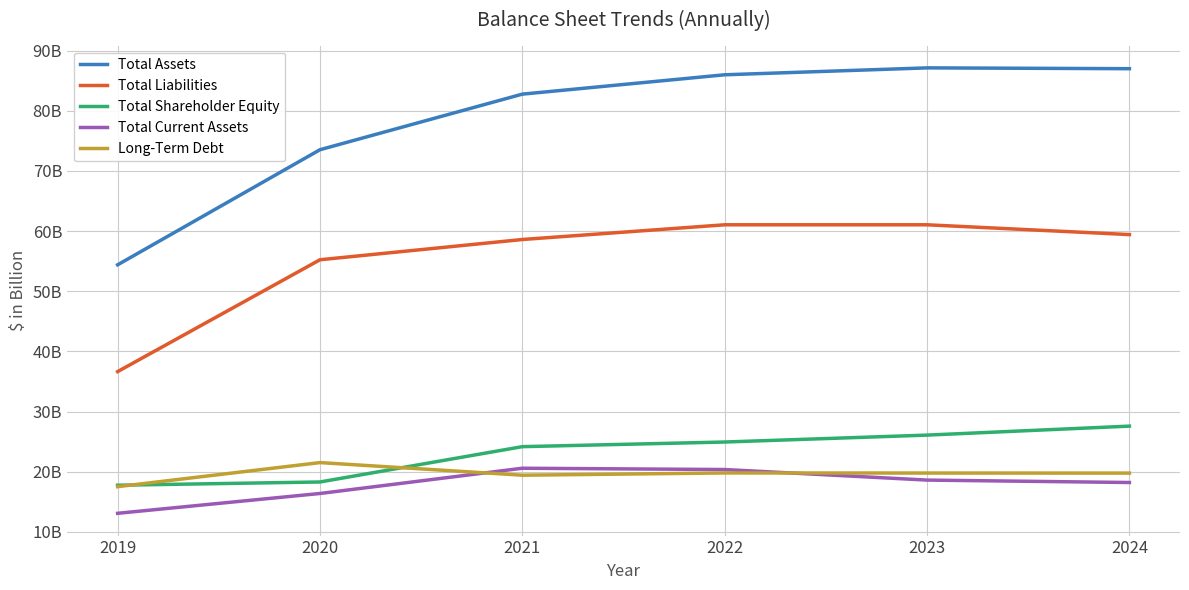

What are all the series names shown in the legend?

Total Assets, Total Liabilities, Total Shareholder Equity, Total Current Assets, Long-Term Debt